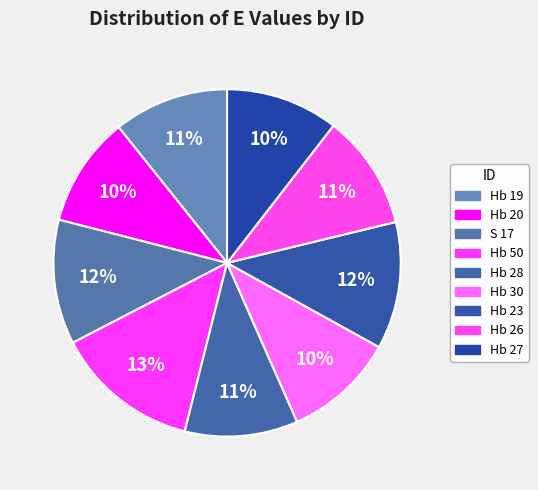

Count the number of slices in the pie.

9